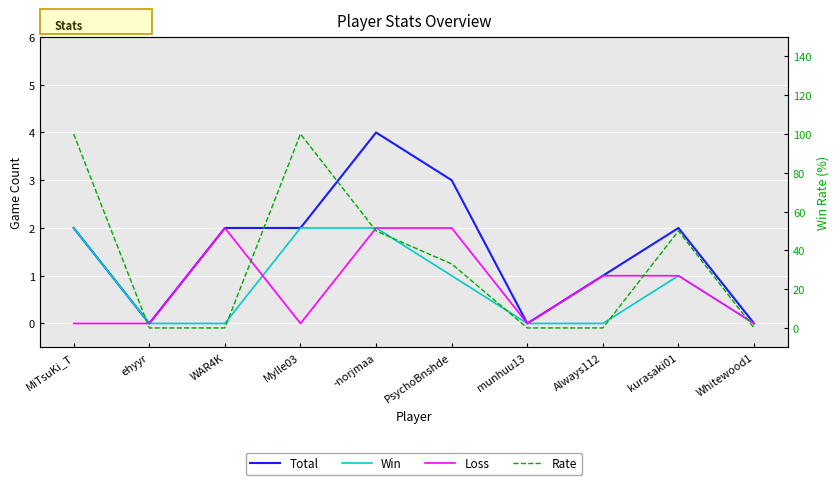

The value of Win at -norjmaa is 3. True or false?

False